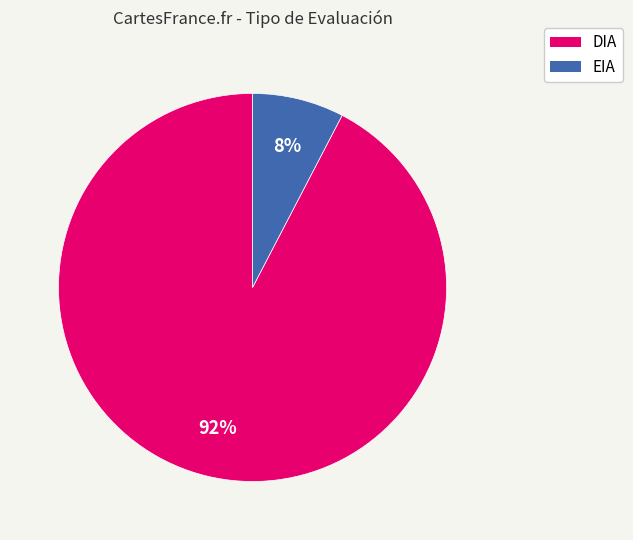

Combined, do EIA and DIA account for over 50%?

Yes